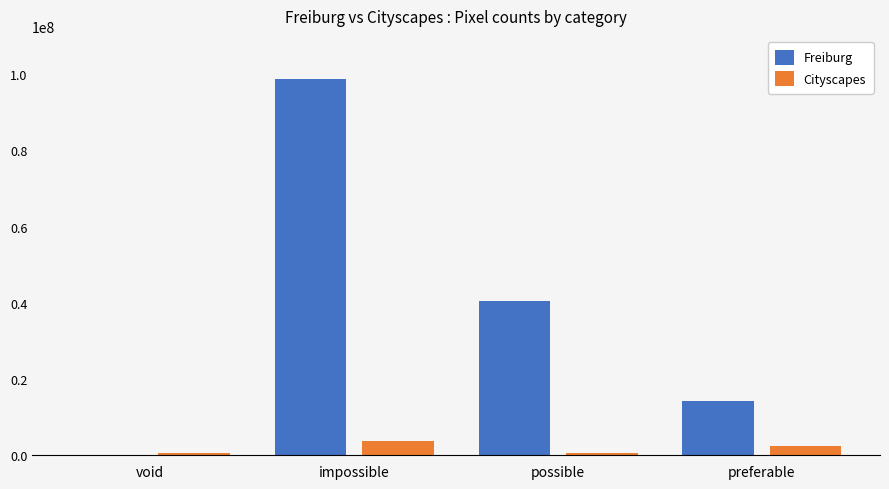

What is the maximum value shown in the chart?

98579646.0